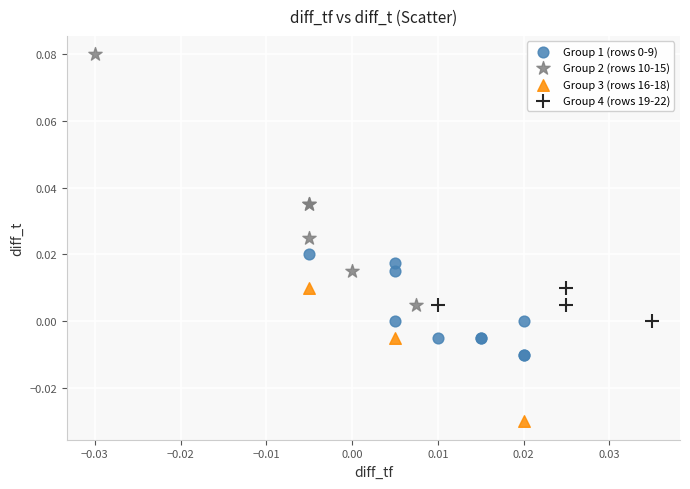

Which series contains the lowest Y value?

Group 3 (rows 16-18)